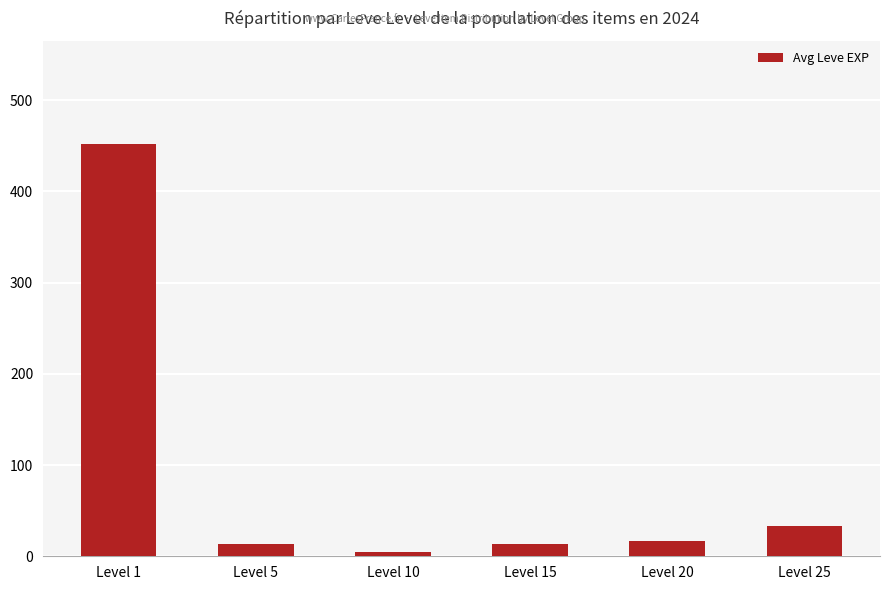

What is the change in value from Level 20 to Level 25?

+16